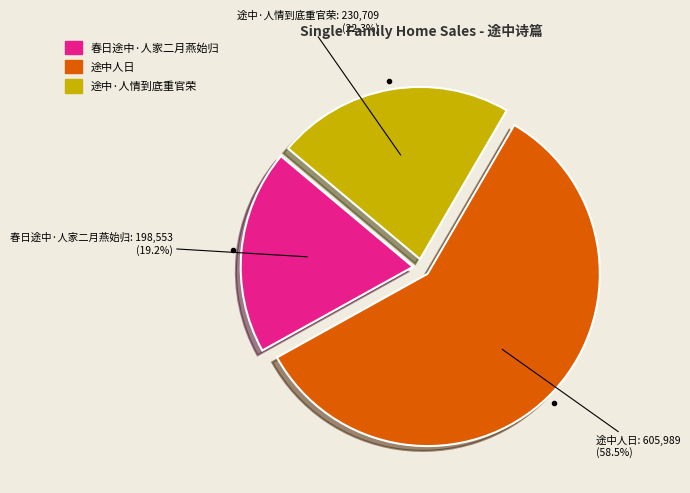

Which category has the biggest portion of the pie?

途中人日